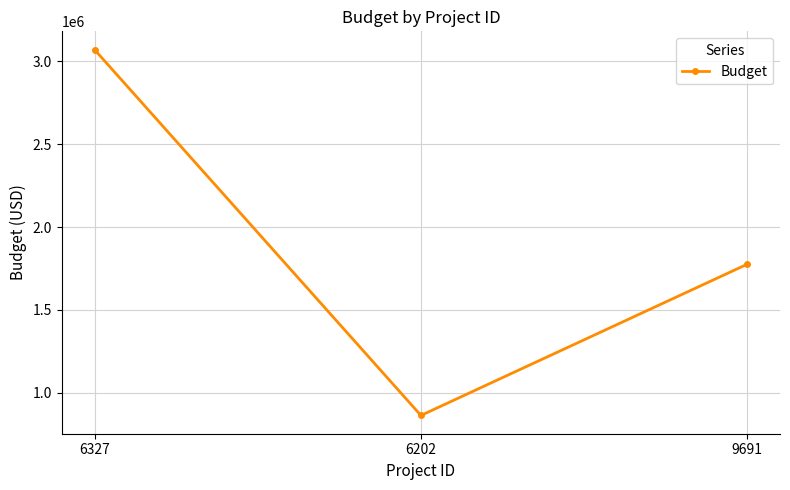

At which label does the data first exceed 1776484?

6327